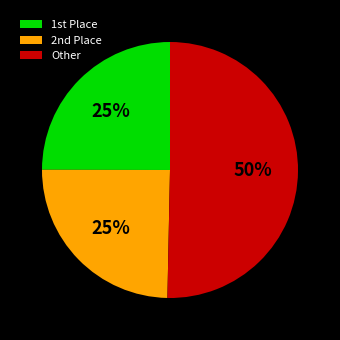

To the nearest percent, what percentage of the pie is Other?

50%